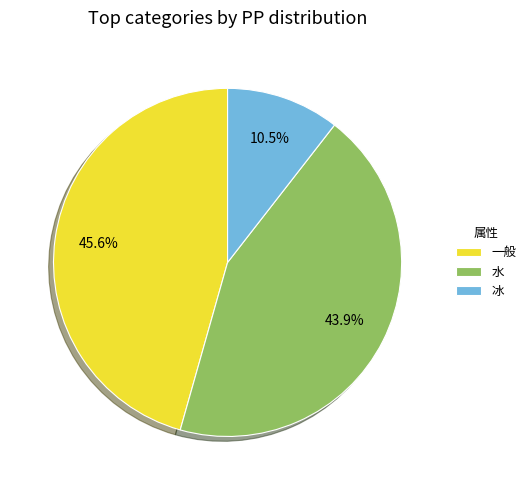

Which category has the biggest portion of the pie?

一般